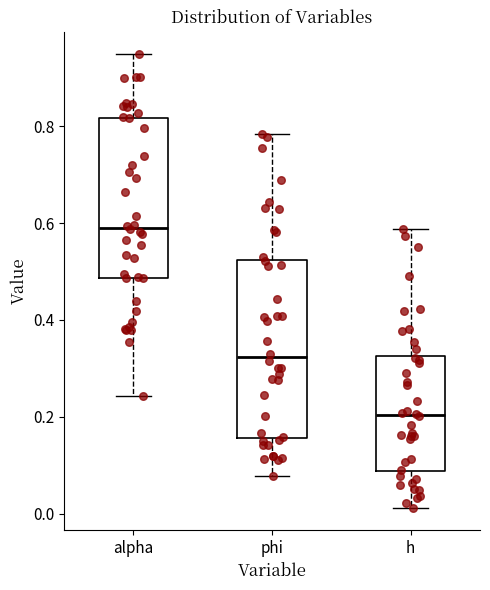

Which box is the tallest, from its lower edge to its upper edge?

phi